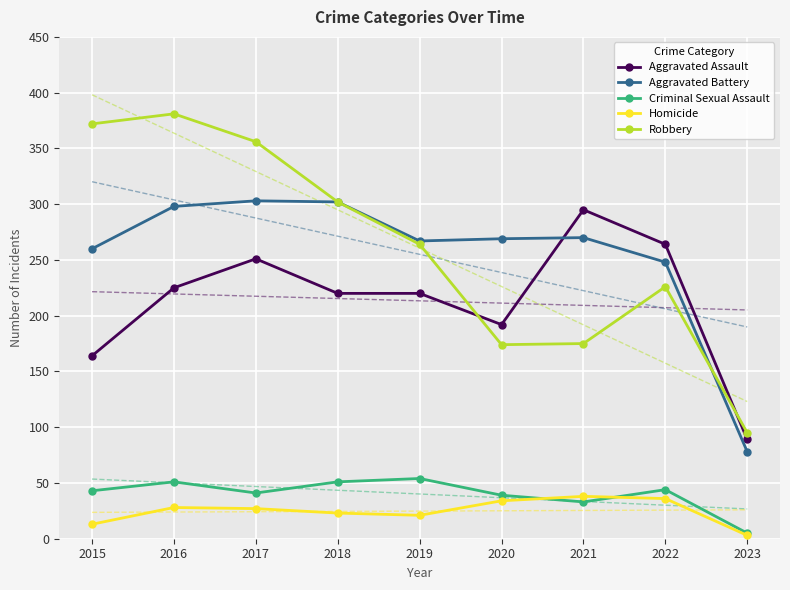

What is the value of the Robbery point at the 1st from the left?

372